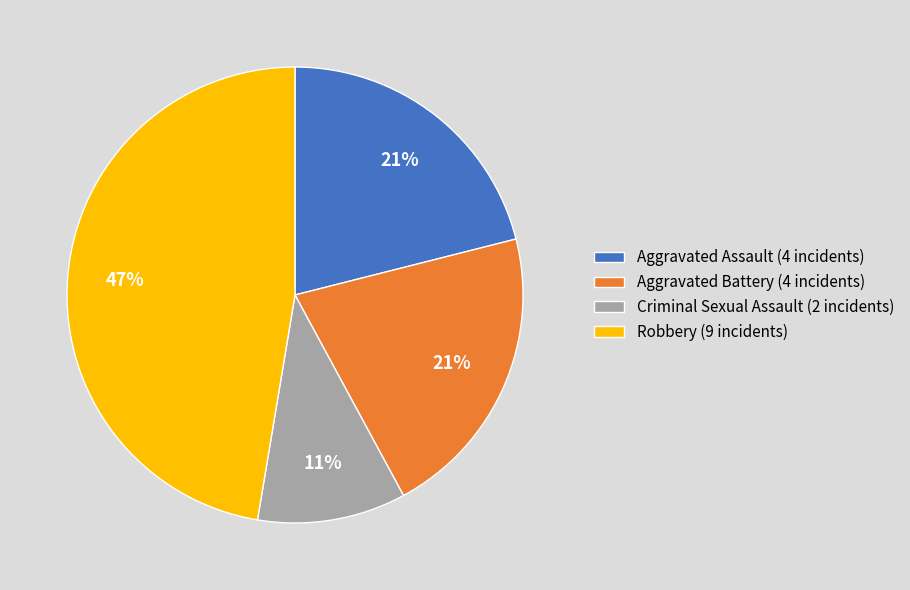

Is the sum of Criminal Sexual Assault and Aggravated Assault greater than half?

No